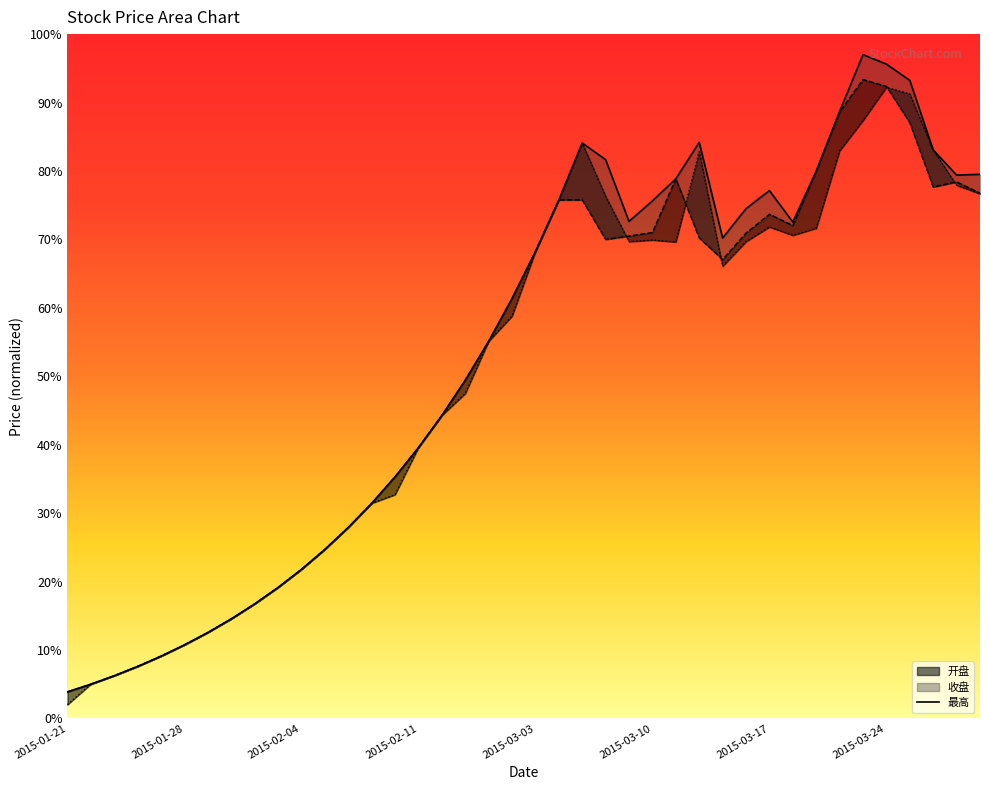

What is the sum of all values?

2108.1